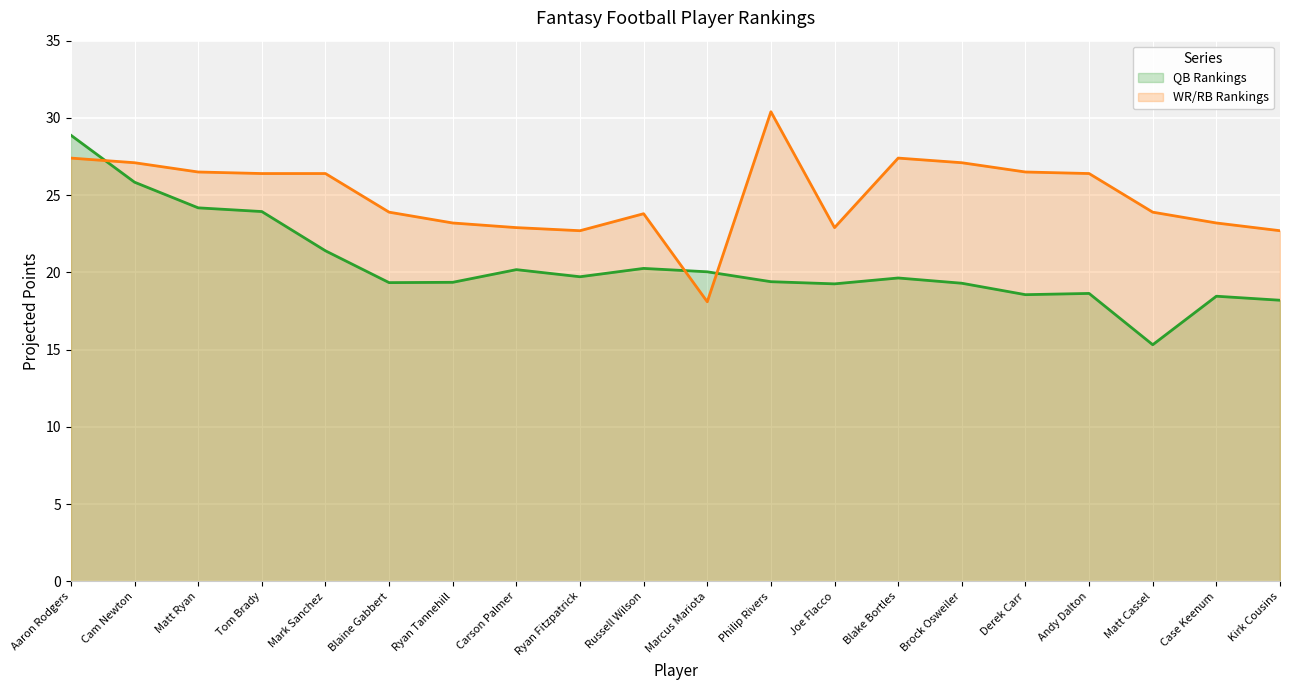

What is the difference between the second highest and second lowest values in the WR/RB Rankings series?

4.7